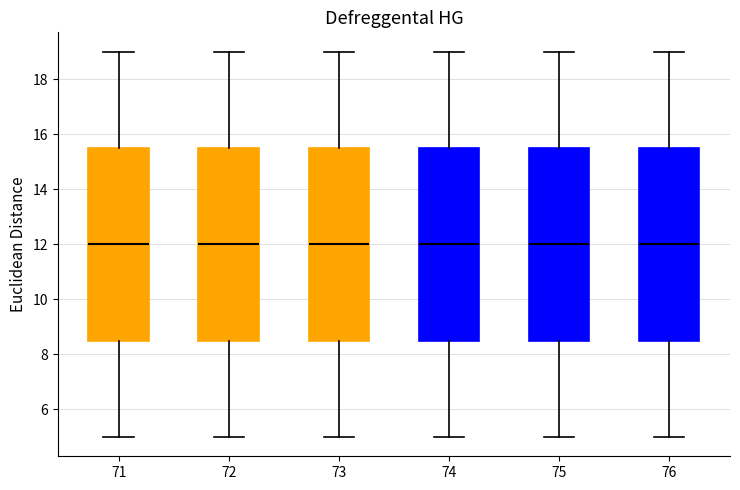

Reading left to right, read every box against the y-axis: the position of its median line, the range the box covers, and the ends of its whiskers. The values are not printed on the chart, so give them approximately, as read against the axis.

71: median 12.0, box 8.6 to 15.6, whiskers 5.0 to 19.0
72: median 12.0, box 8.6 to 15.6, whiskers 5.0 to 19.0
73: median 12.0, box 8.6 to 15.6, whiskers 5.0 to 19.0
74: median 12.0, box 8.6 to 15.6, whiskers 5.0 to 19.0
75: median 12.0, box 8.6 to 15.6, whiskers 5.0 to 19.0
76: median 12.0, box 8.6 to 15.6, whiskers 5.0 to 19.0